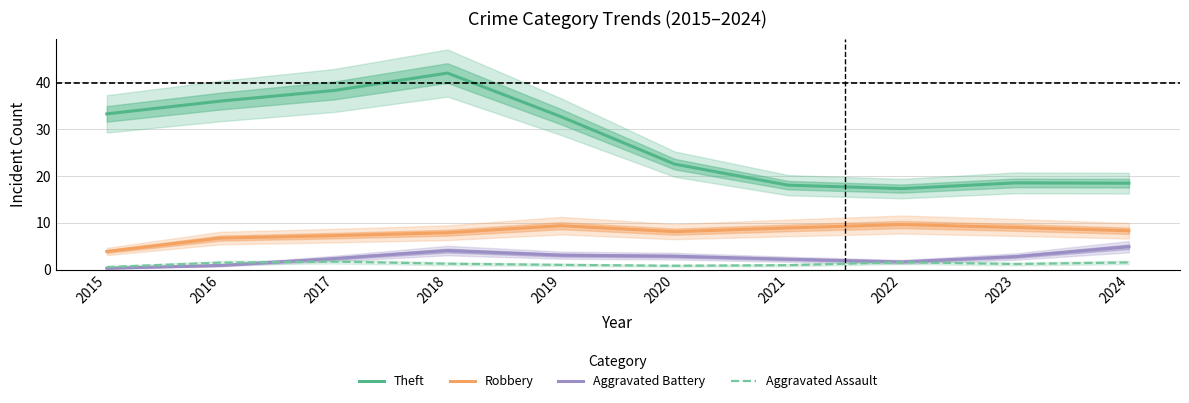

What is the value of the Robbery point at the 4th from the left?

7.9